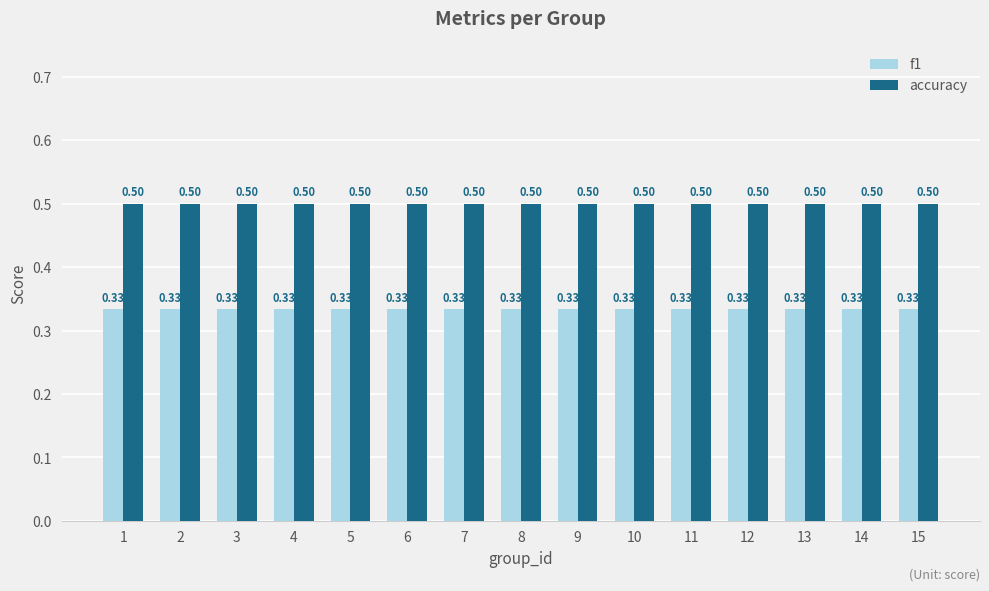

What is the sum of the accuracy values at 13 and 3?

1.0